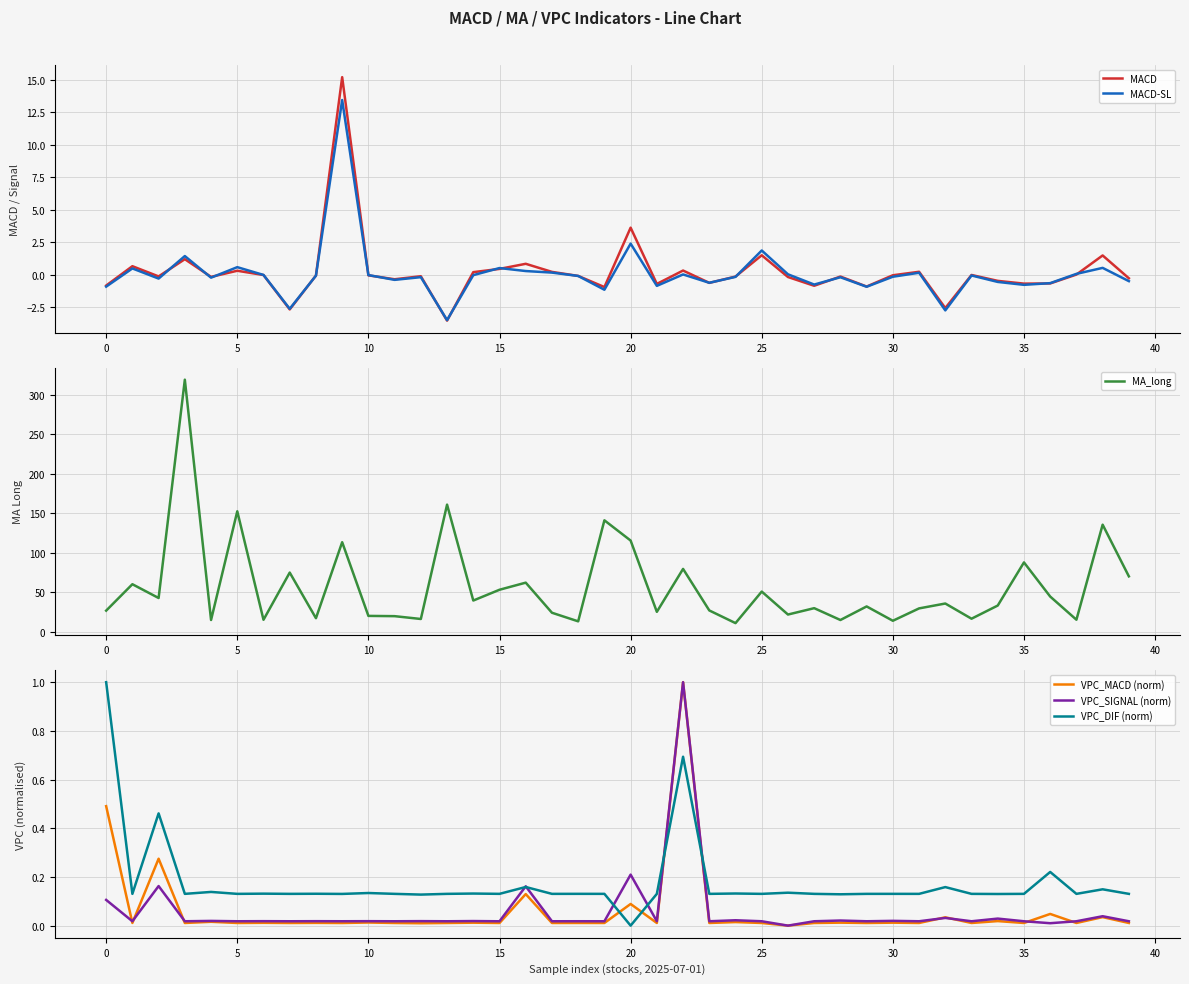

How many data points does each series have?

40